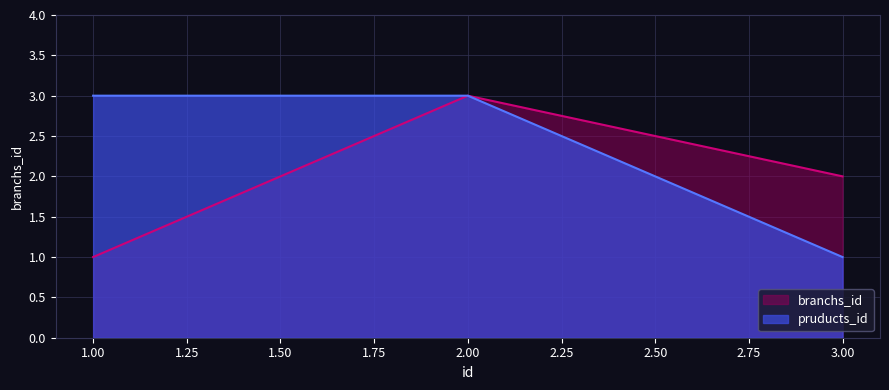

Is it true that branchs_id equals 1 at 3.00?

False